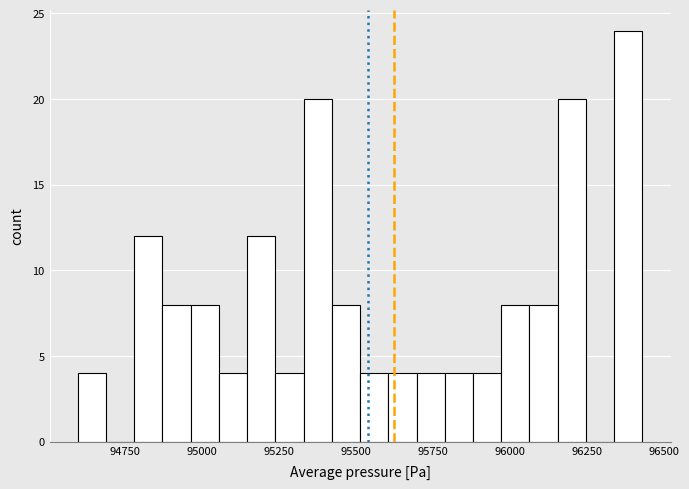

Around what value on the x-axis is the tallest bar? Give the approximate position of its centre, as read against the axis.

96400